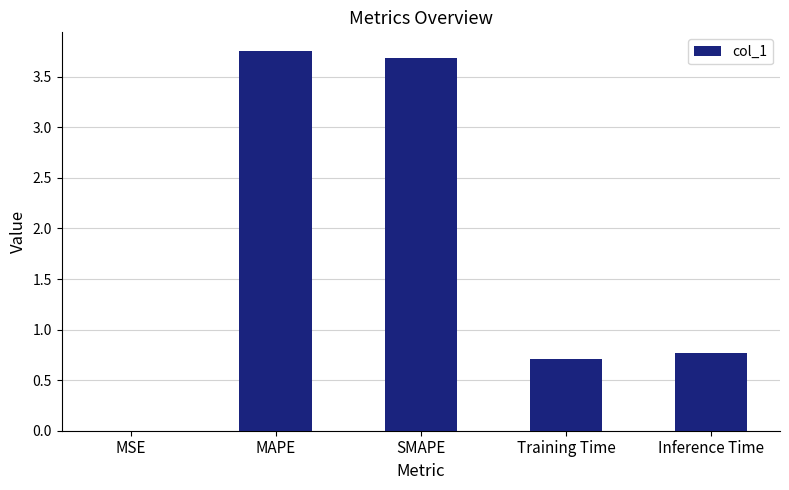

What is the sum of the values at Training Time and Inference Time?

1.5